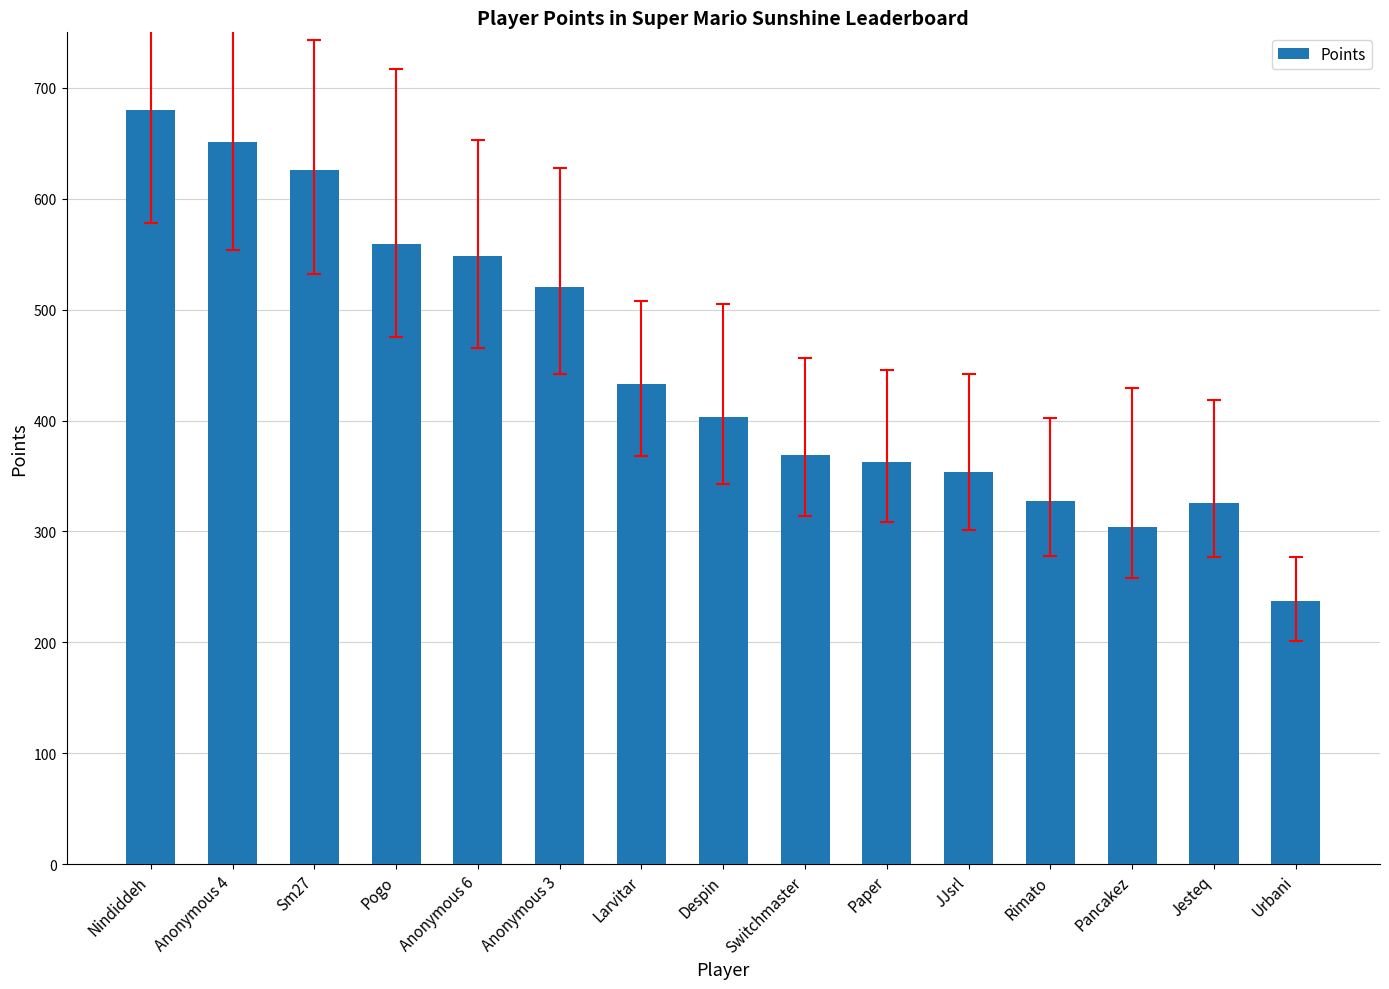

True or false: the data shows 731 at Anonymous 3.

False